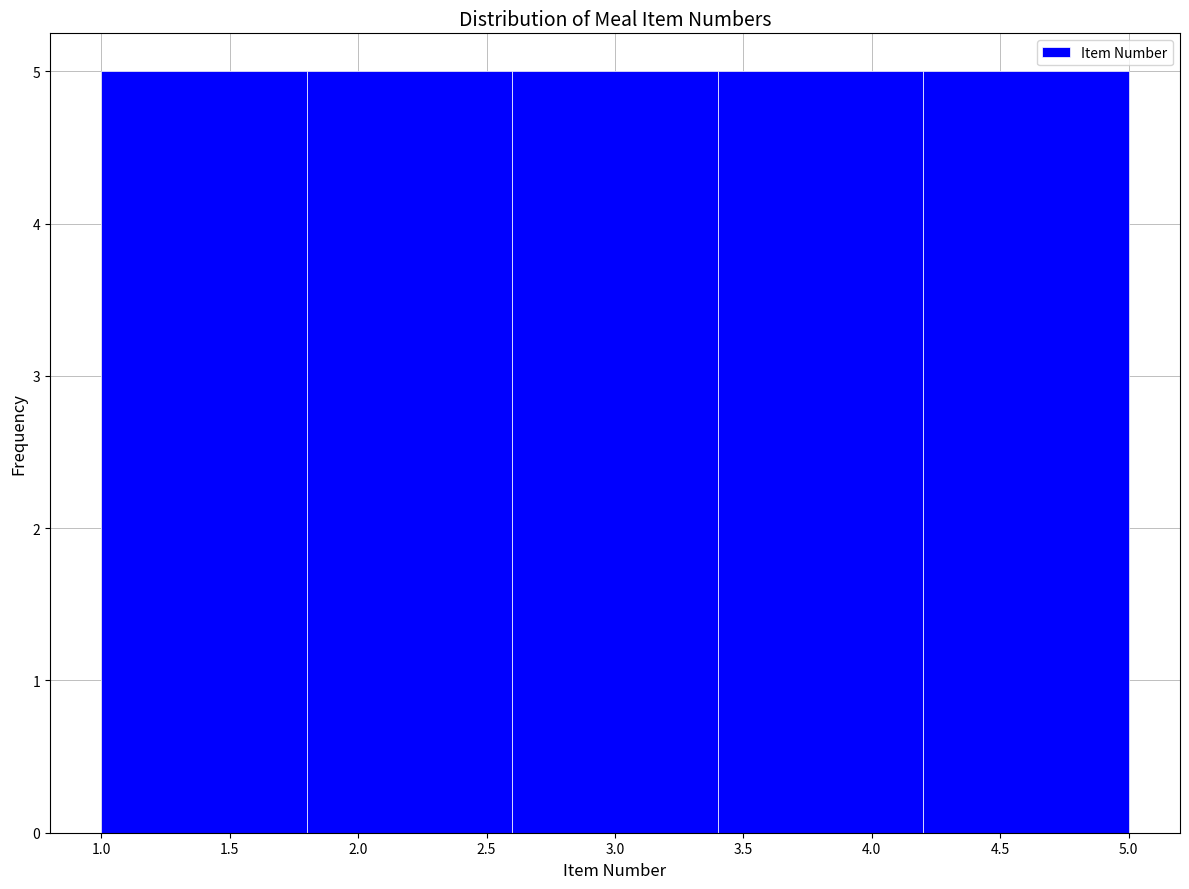

Reading left to right, list every bar in this chart as the range it spans on the x-axis followed by its height. The values are not printed on the chart, so give them approximately, as read against the axis.

1.0 to 1.8: 5
1.8 to 2.6: 5
2.6 to 3.4: 5
3.4 to 4.2: 5
4.2 to 5.0: 5